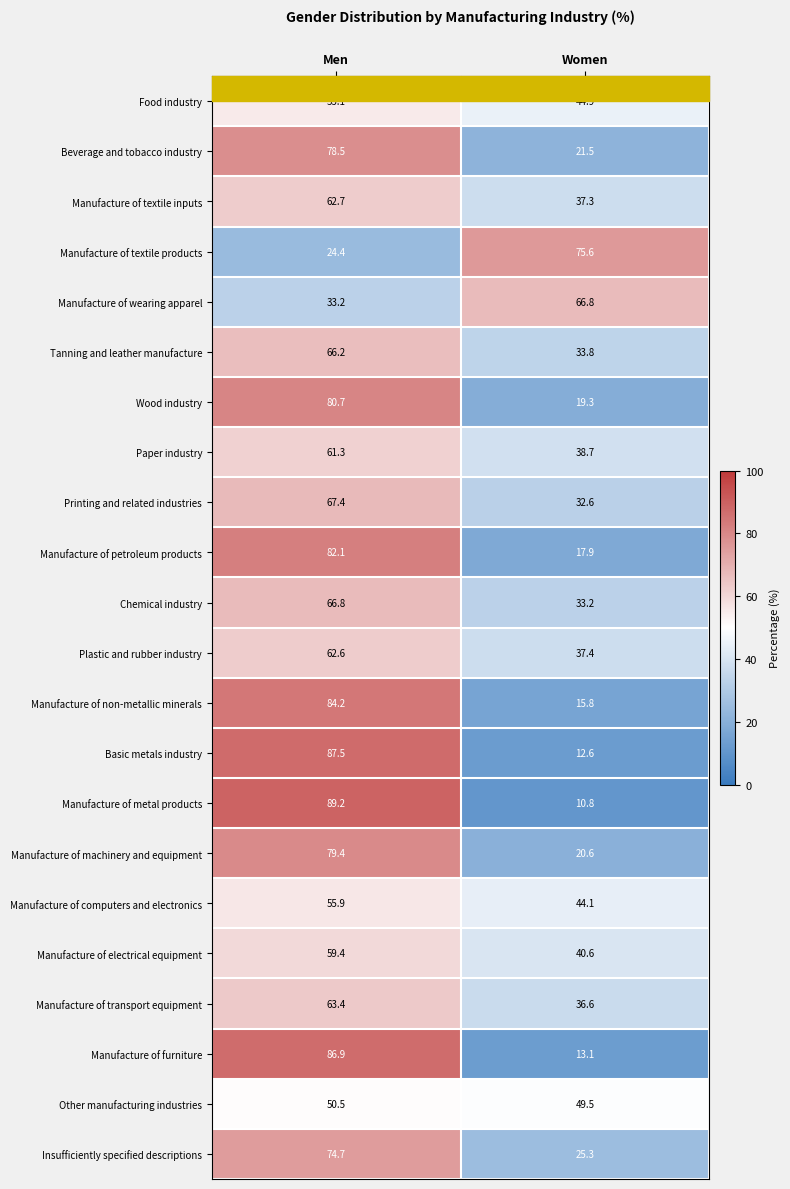

How many series are shown in this chart?

22